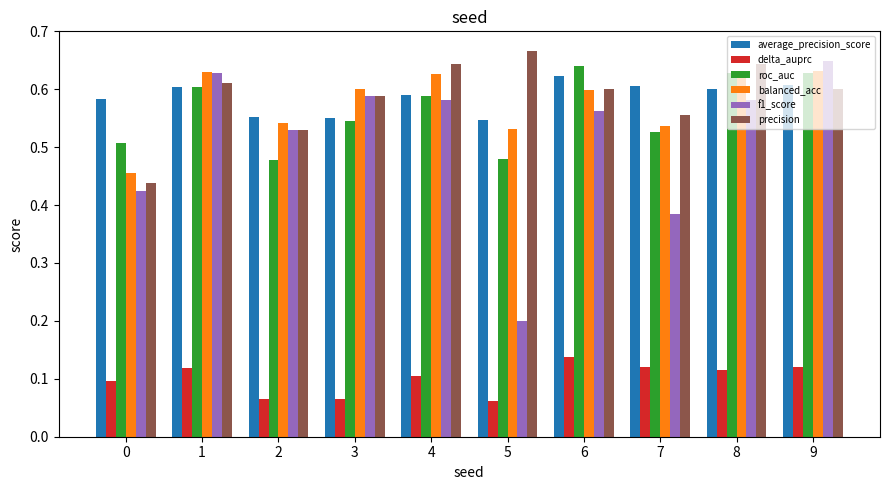

Which category has the highest value across all series?

5